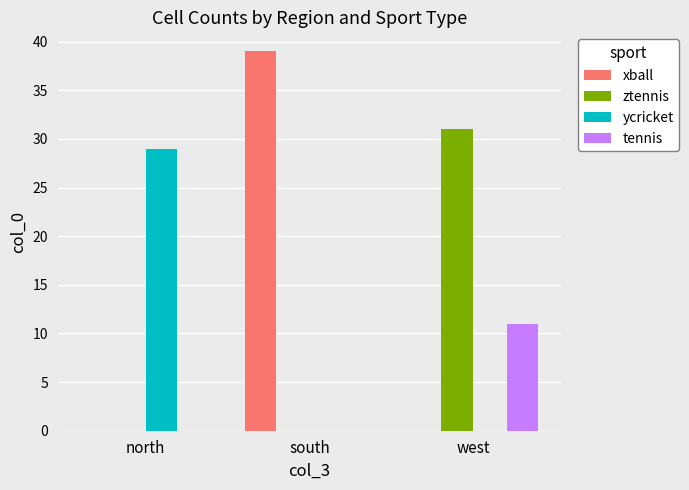

Which series has the widest spread of values?

xball